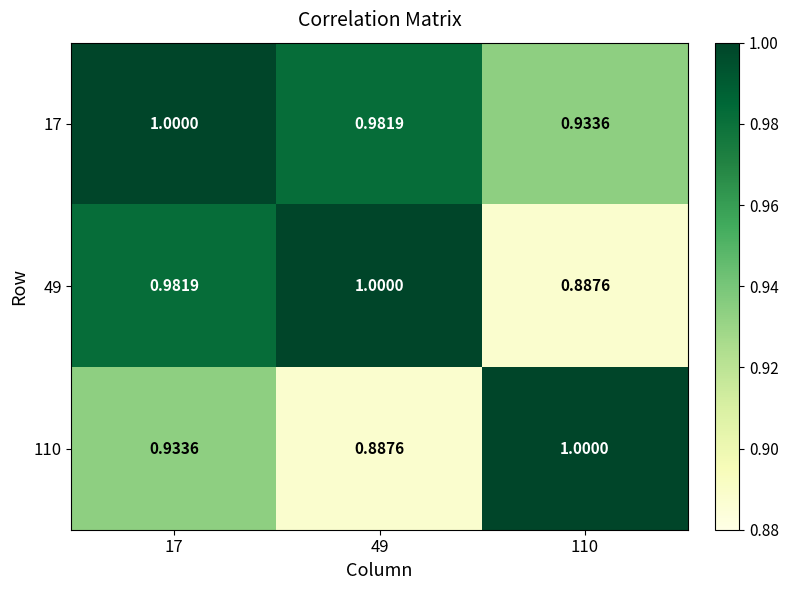

Reading left to right, transcribe all the data shown in this chart.

17: 17=1.0	49=1.0	110=0.9
49: 17=1.0	49=1.0	110=0.9
110: 17=0.9	49=0.9	110=1.0